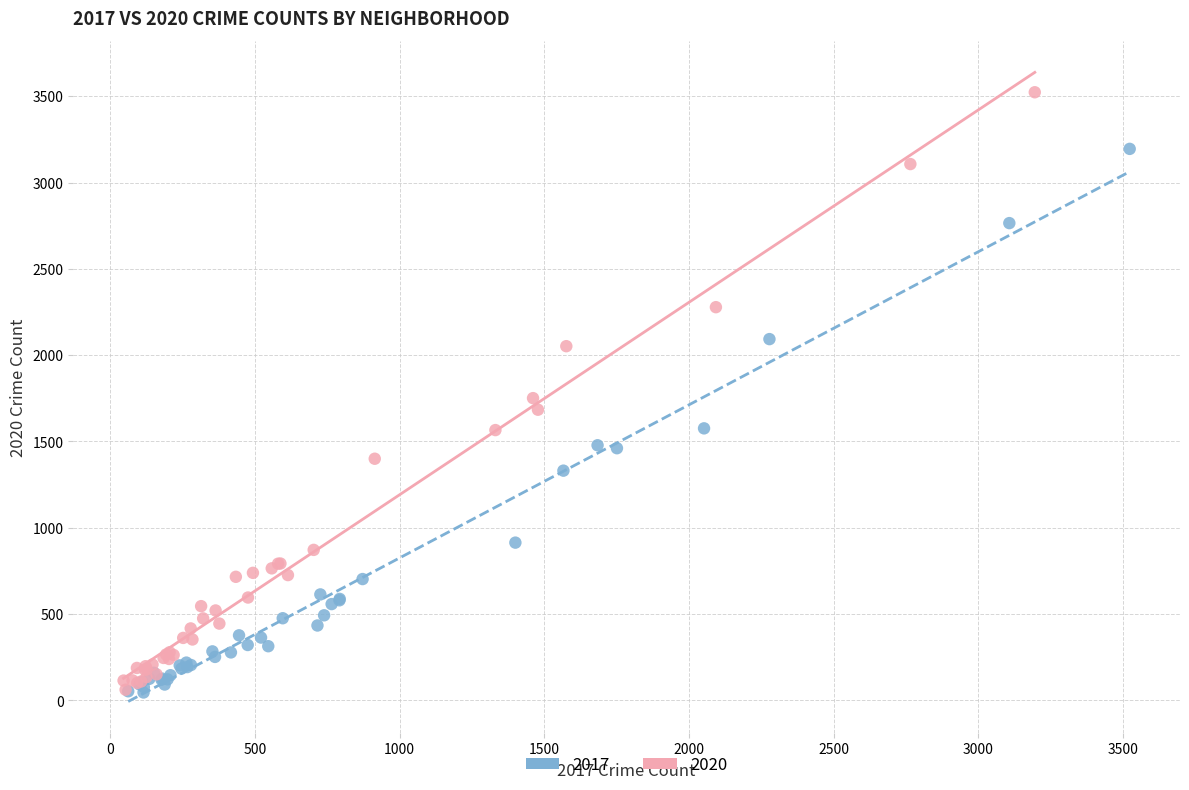

Which series contains the highest Y value?

2020